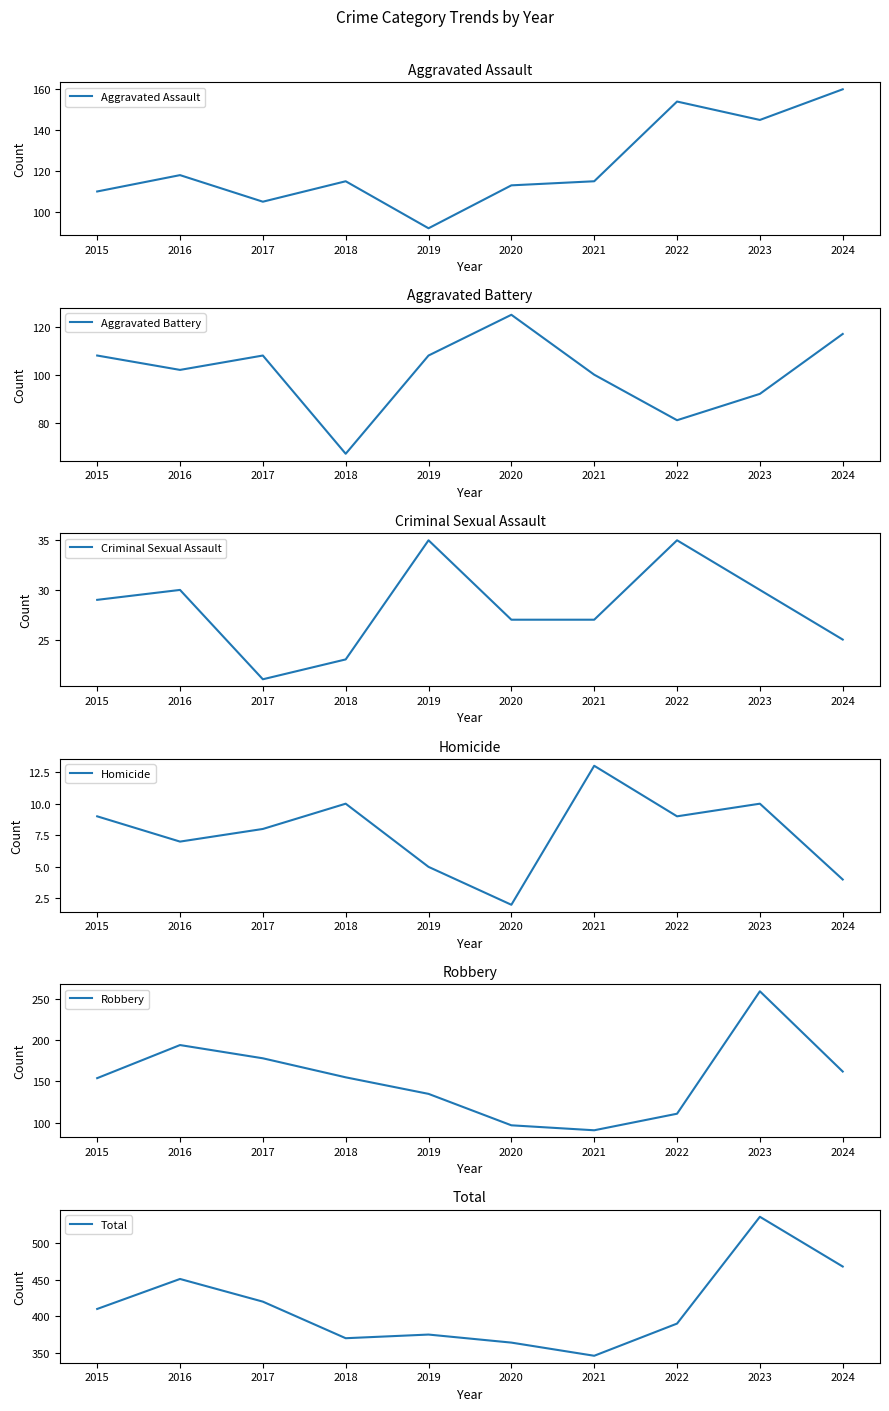

True or false: Robbery has more than 1 points higher than both neighbors.

True